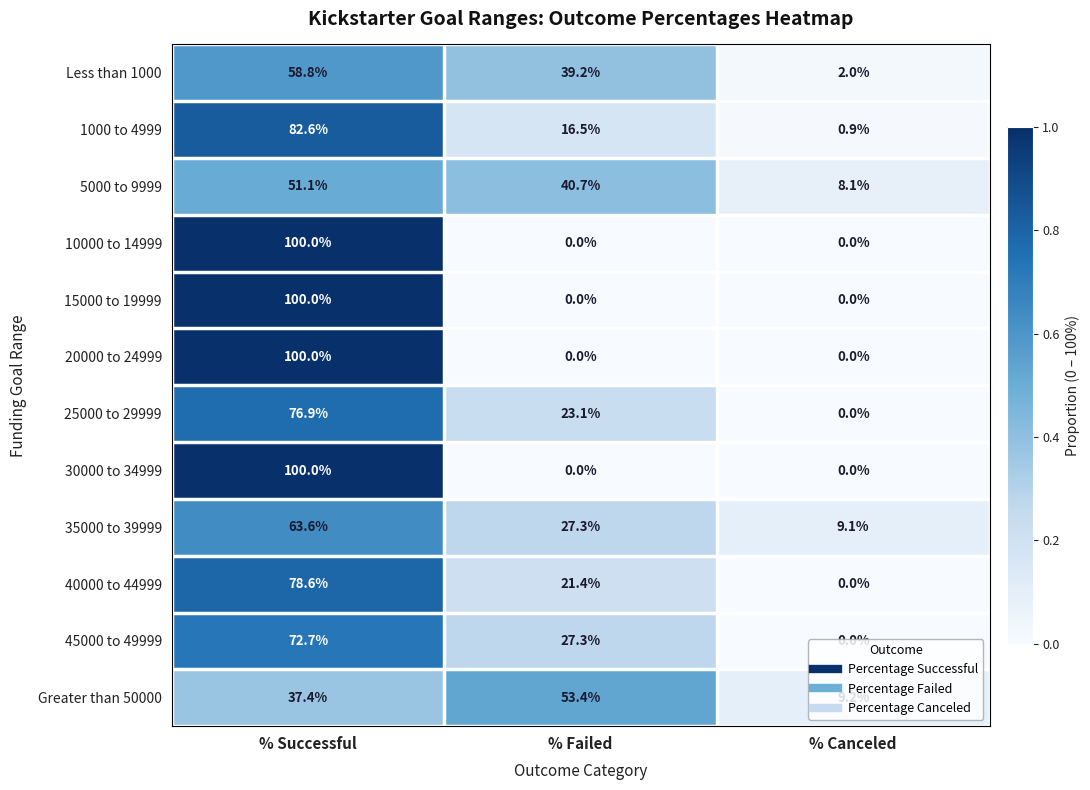

Rank the categories by 5000 to 9999 value from highest to lowest.

% Successful, % Failed, % Canceled